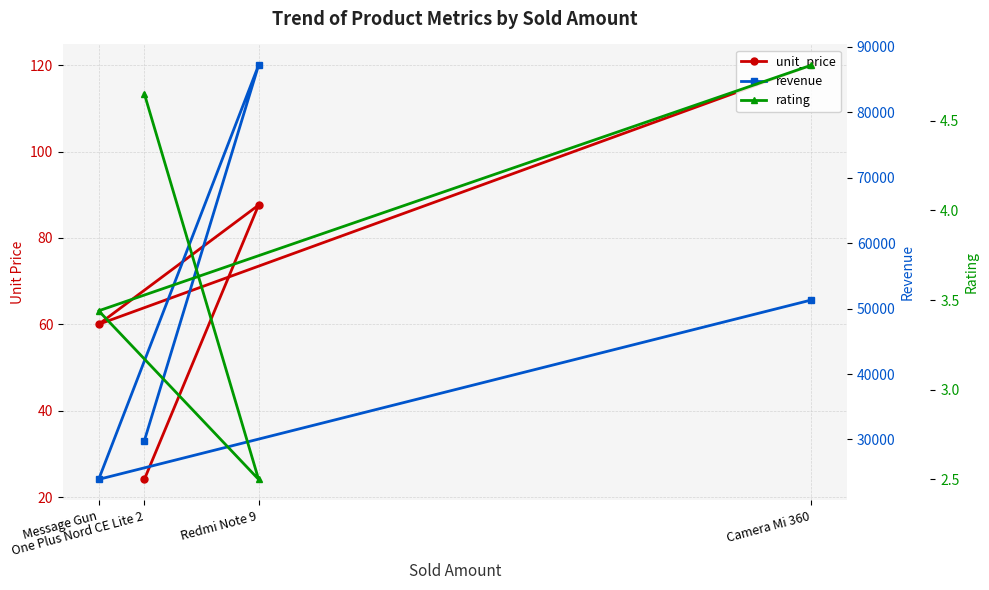

The revenue series shows 10036.0 at Message Gun. True or false?

False